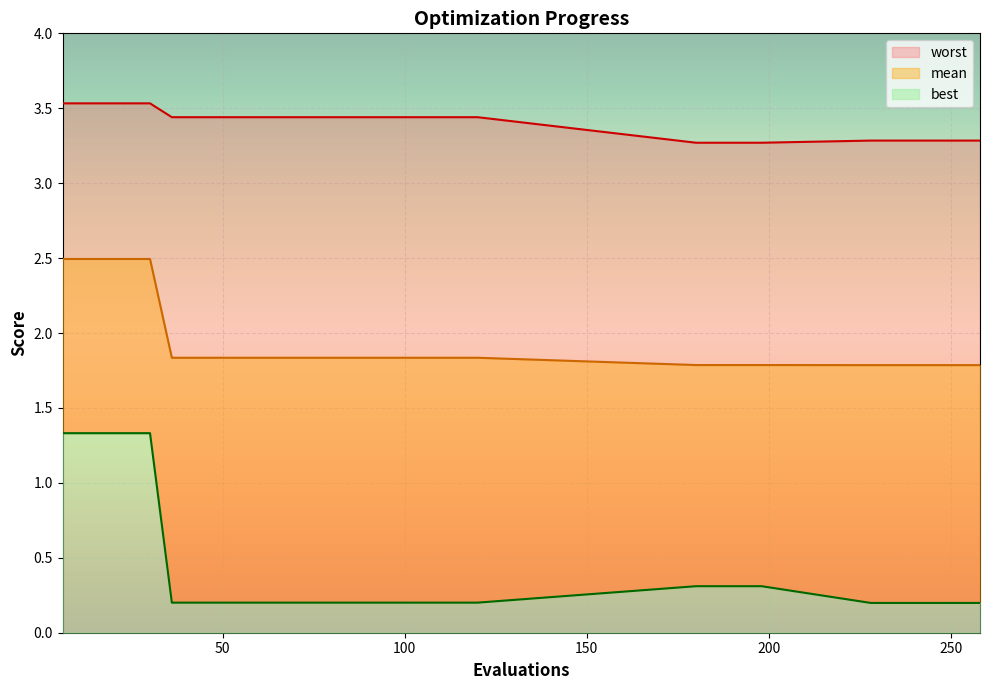

Does the chart display data point markers on the line(s)?

No